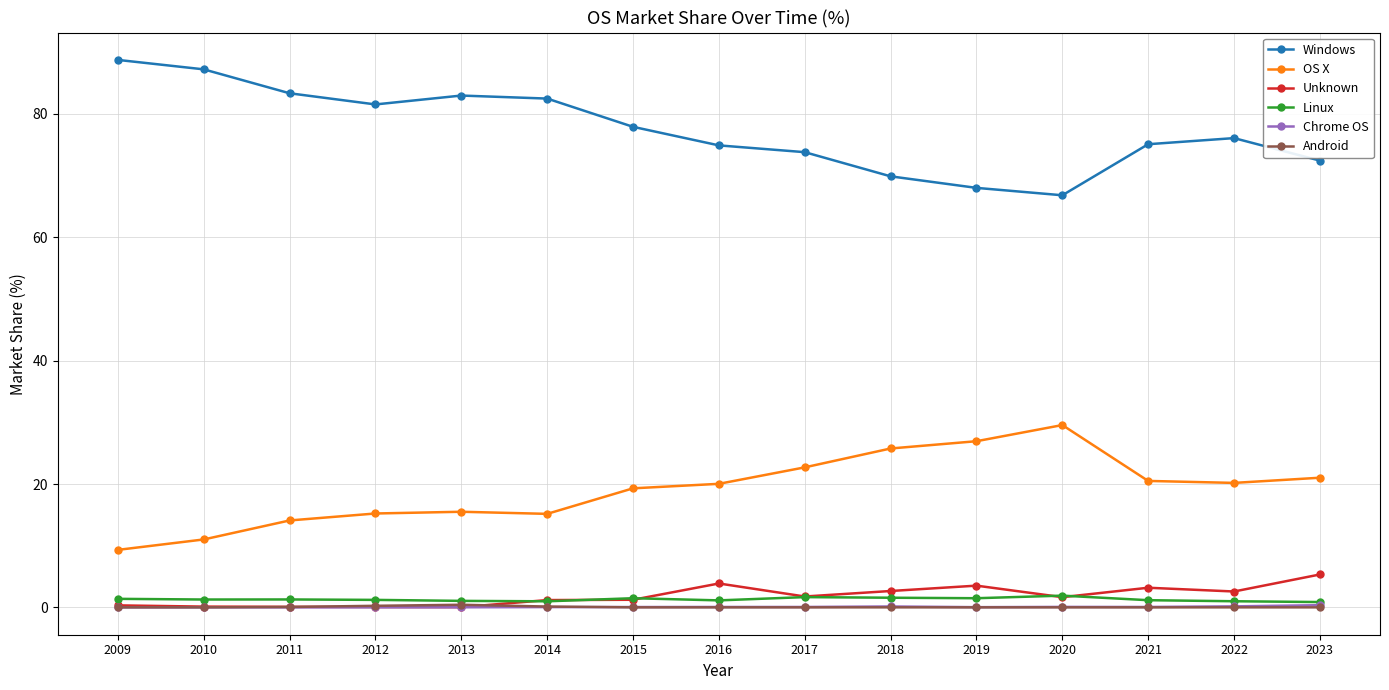

True or false: Linux has more than 0 interior local peaks.

True